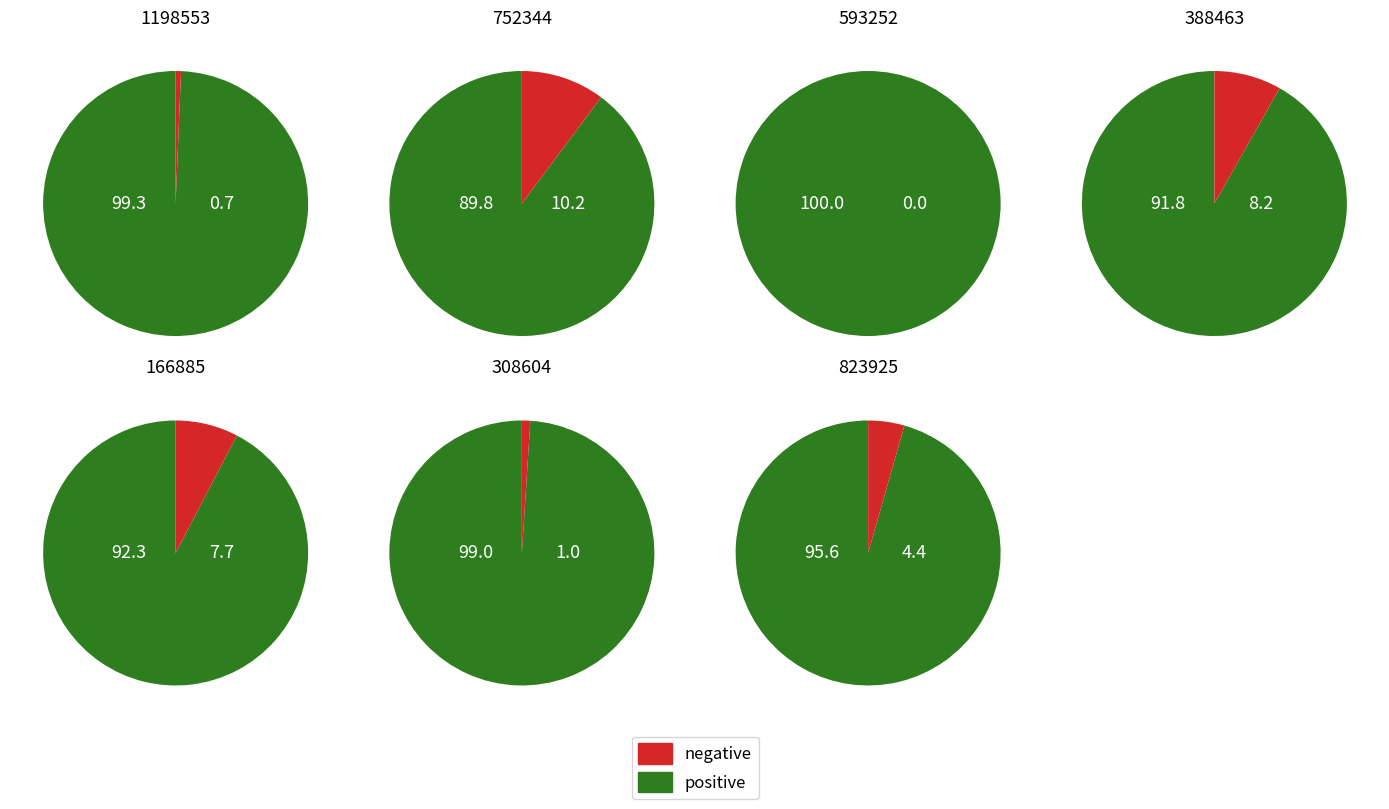

Which category has the smallest portion of the pie?

752344